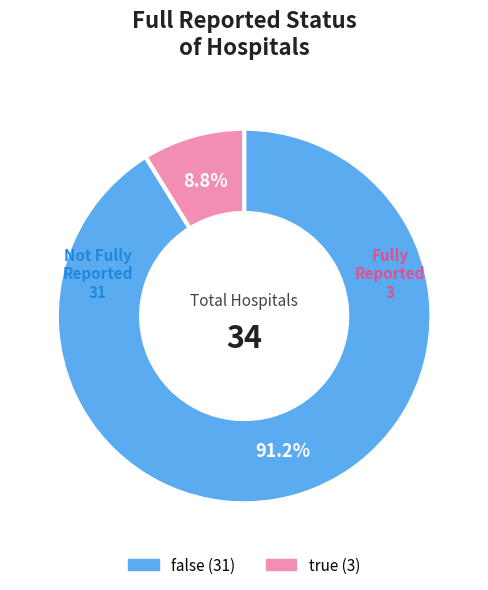

Between true and false, which is larger?

false